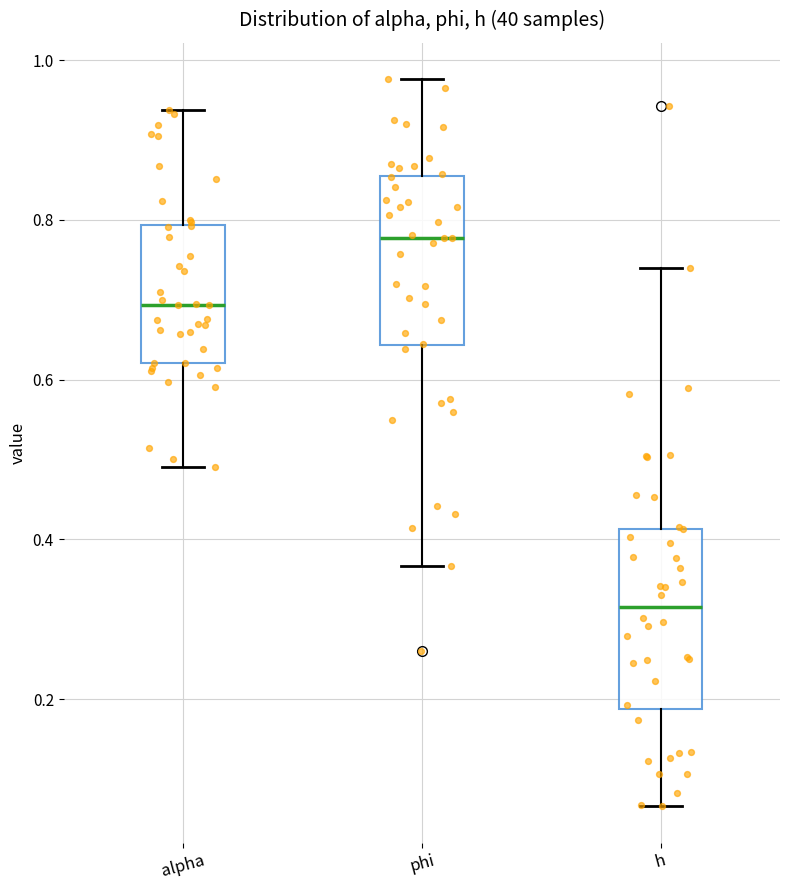

Reading left to right, transcribe this box plot: for each box, give where its median line is, the range the box spans, and where its two whiskers end, as read against the y-axis. The values are not printed on the chart, so give them approximately, as read against the axis.

alpha: median 0.70, box 0.62 to 0.80, whiskers 0.50 to 0.94
phi: median 0.78, box 0.64 to 0.86, whiskers 0.36 to 0.98
h: median 0.32, box 0.18 to 0.42, whiskers 0.06 to 0.74